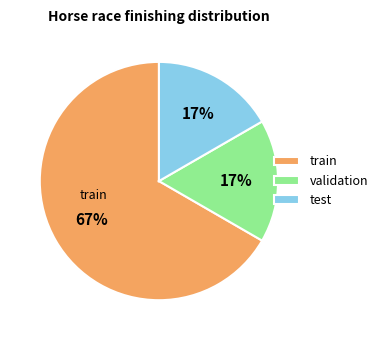

What is the ratio of the value at validation to the value at train?

0.3